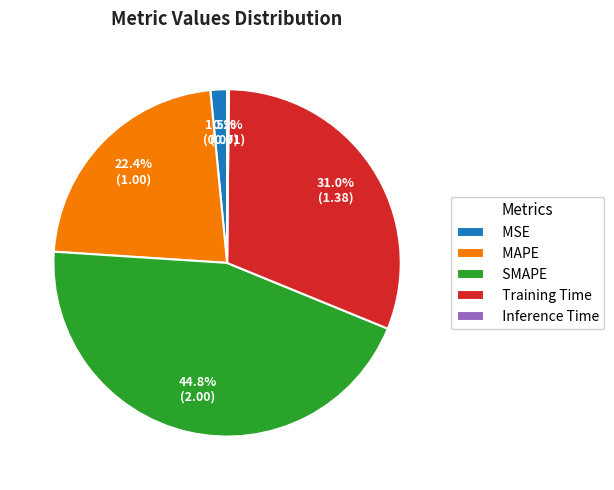

The Training Time slice represents 36% of the pie. True or false?

False